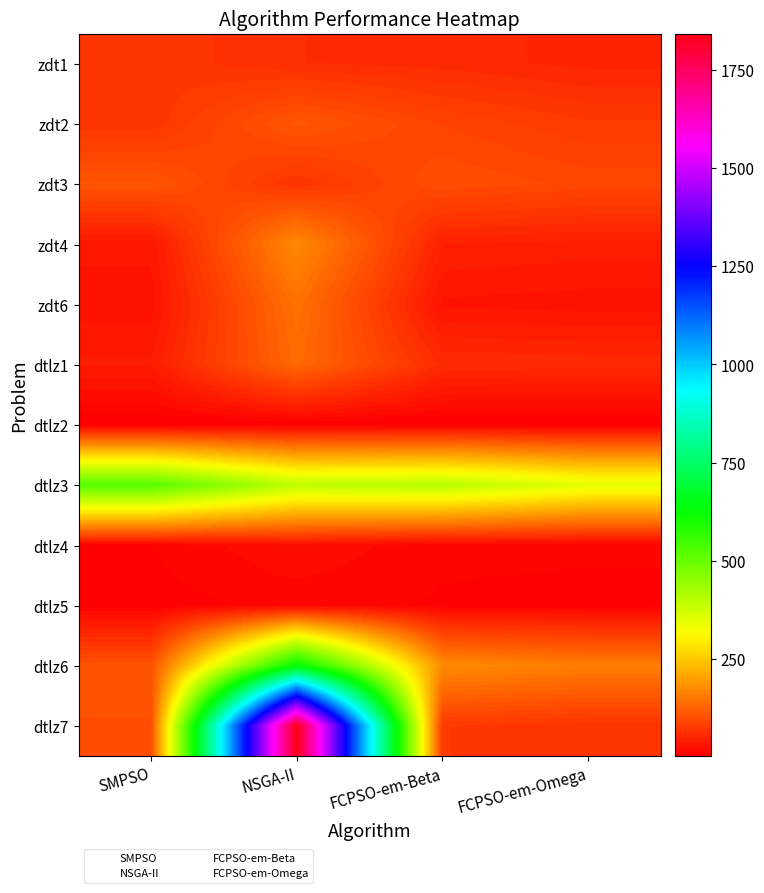

Where is dtlz6 nearest to the value 368?

FCPSO-em-Beta